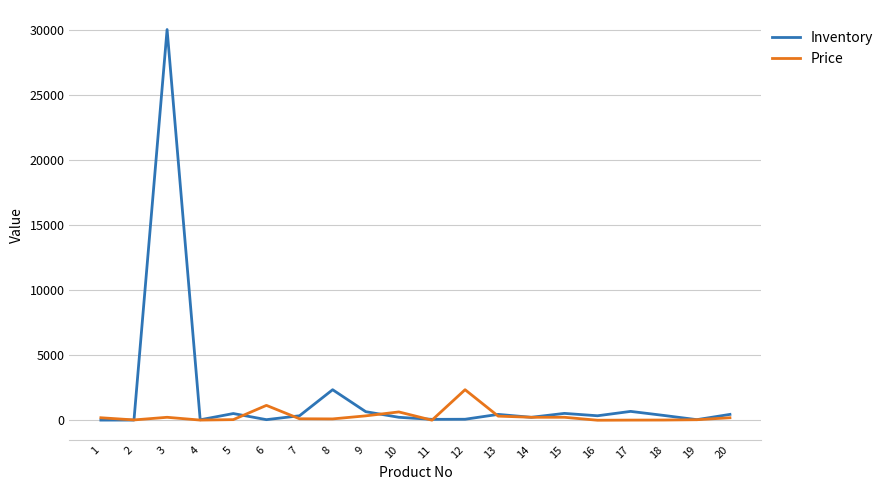

Which series has the largest total across all categories?

Inventory